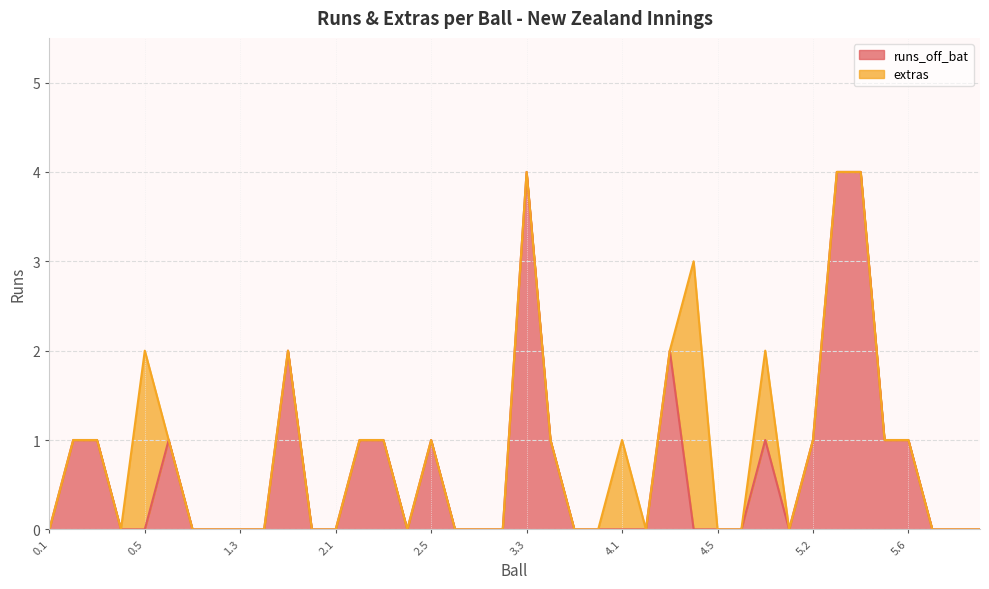

What is the highest value of the runs_off_bat series?

4